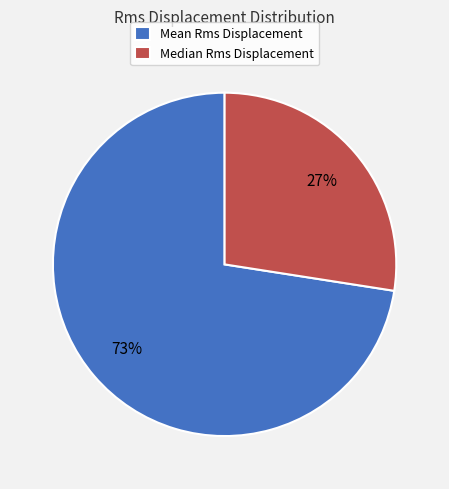

Is the sum of Mean Rms Displacement and Median Rms Displacement greater than half?

Yes